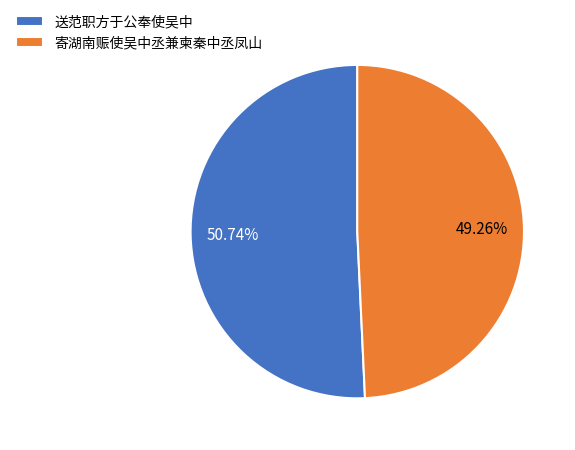

Which has a higher value, 寄湖南赈使吴中丞兼柬秦中丞凤山 or 送范职方于公奉使吴中?

送范职方于公奉使吴中